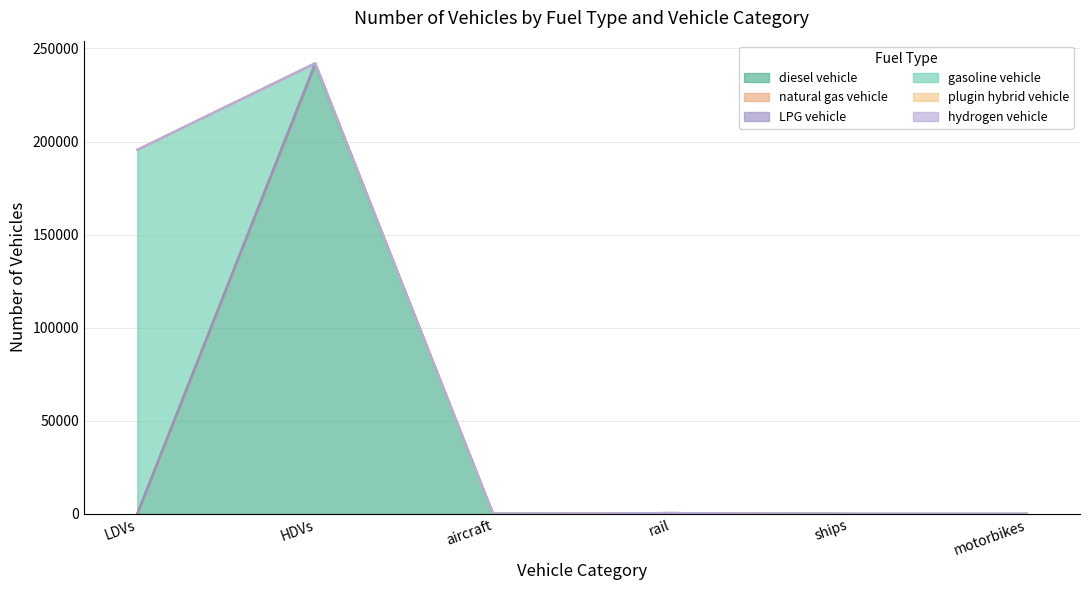

Which label corresponds to the smallest value in the chart?

LDVs